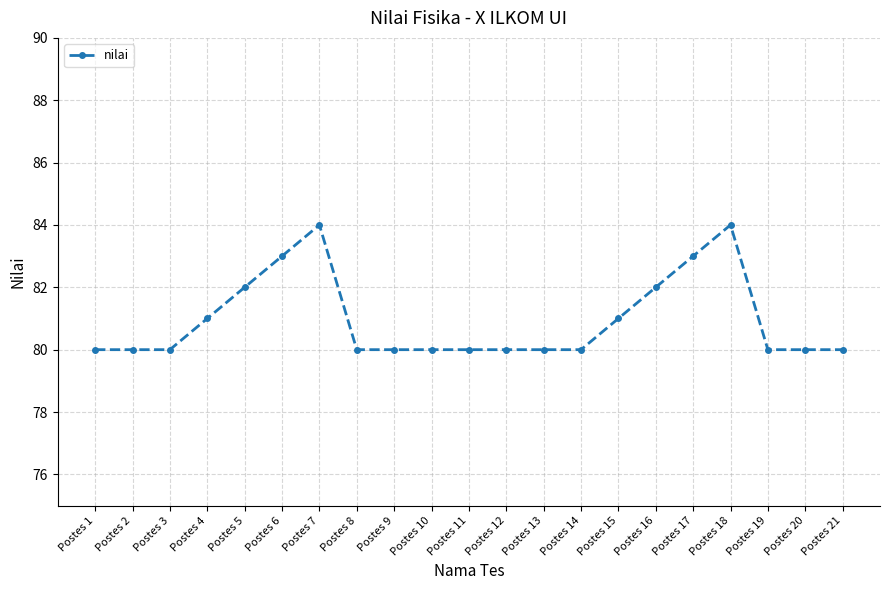

What is the value of the 10th point from the left?

80